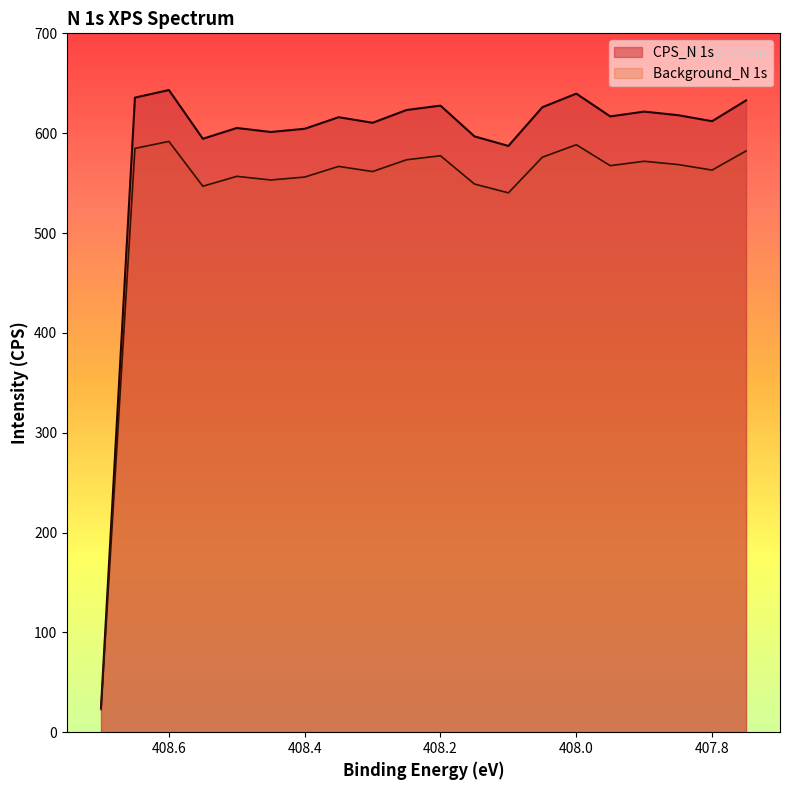

At which category is the sum across all series the highest?

408.6